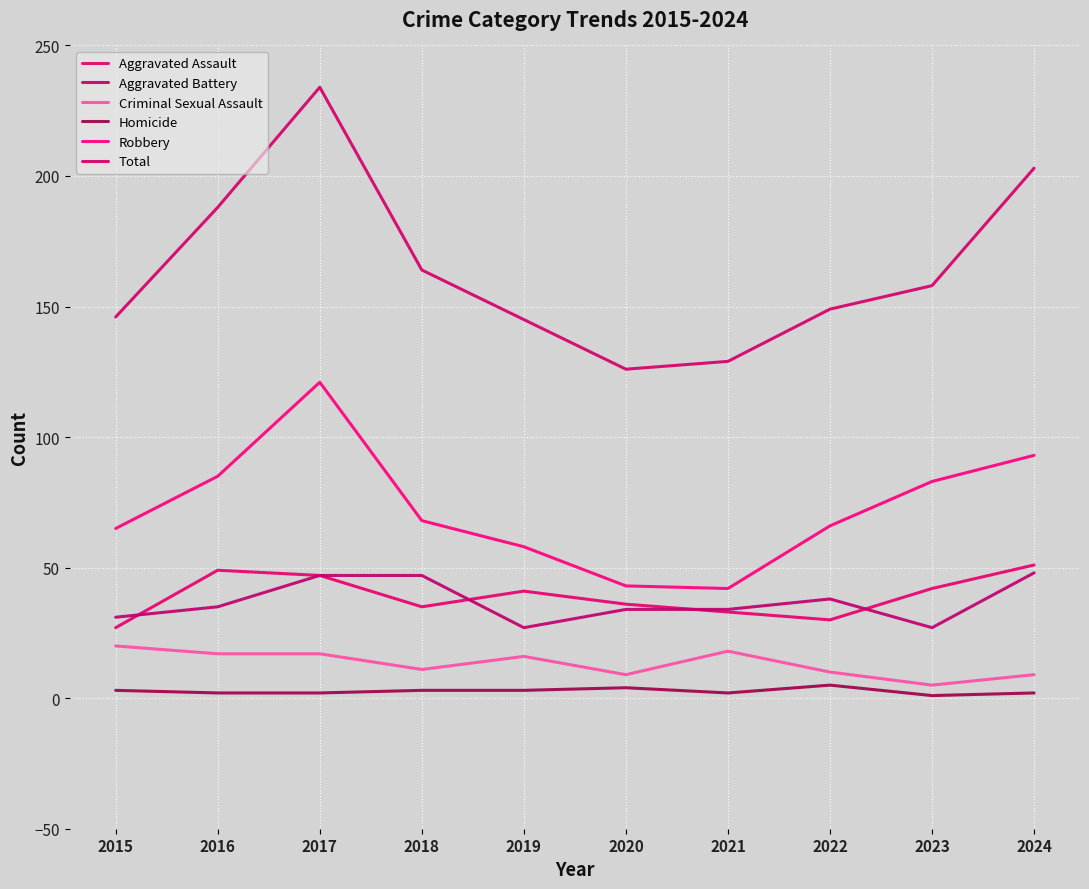

At which label does Homicide first exceed 3?

2020